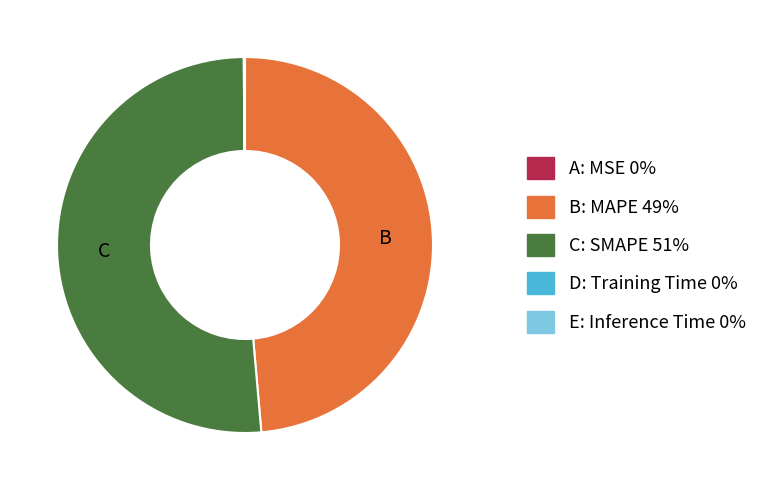

Does any single category account for the majority?

Yes